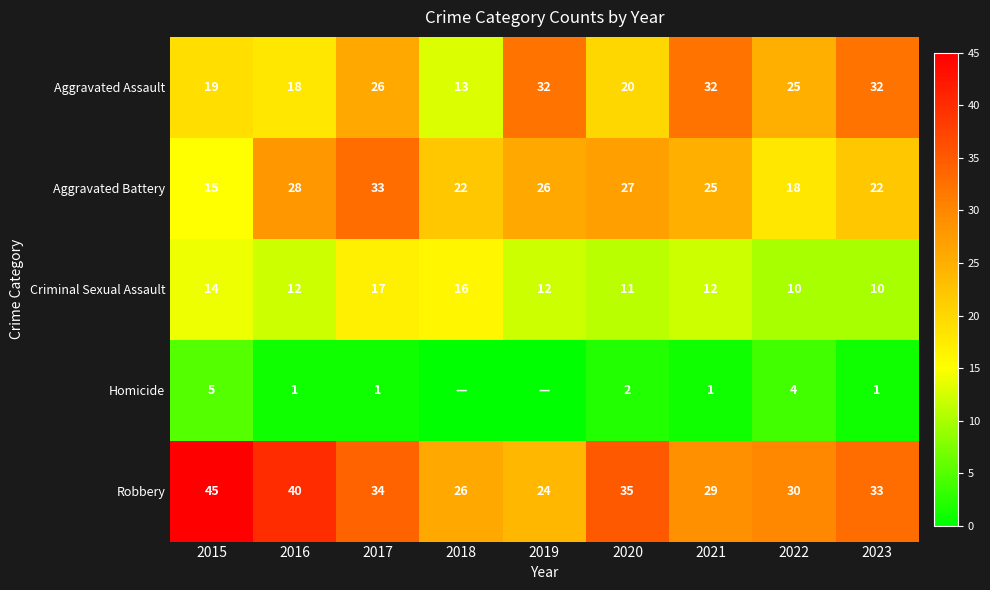

Is the value of Criminal Sexual Assault at 2017 greater than the value of Aggravated Assault at 2019?

No